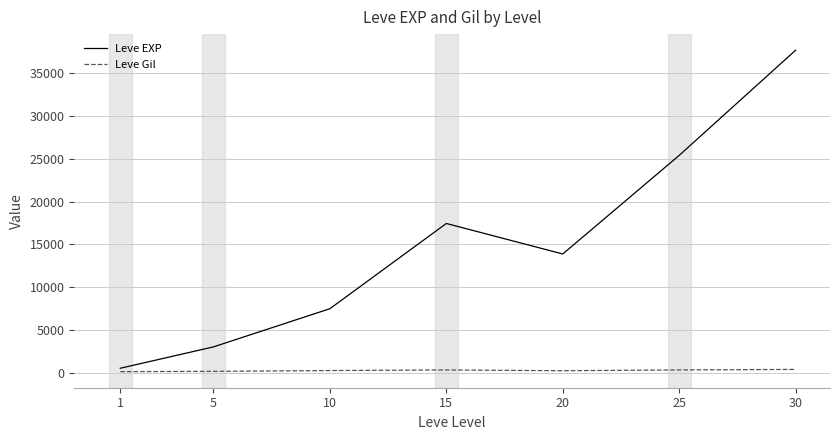

What is the maximum value shown in the chart?

37715.0